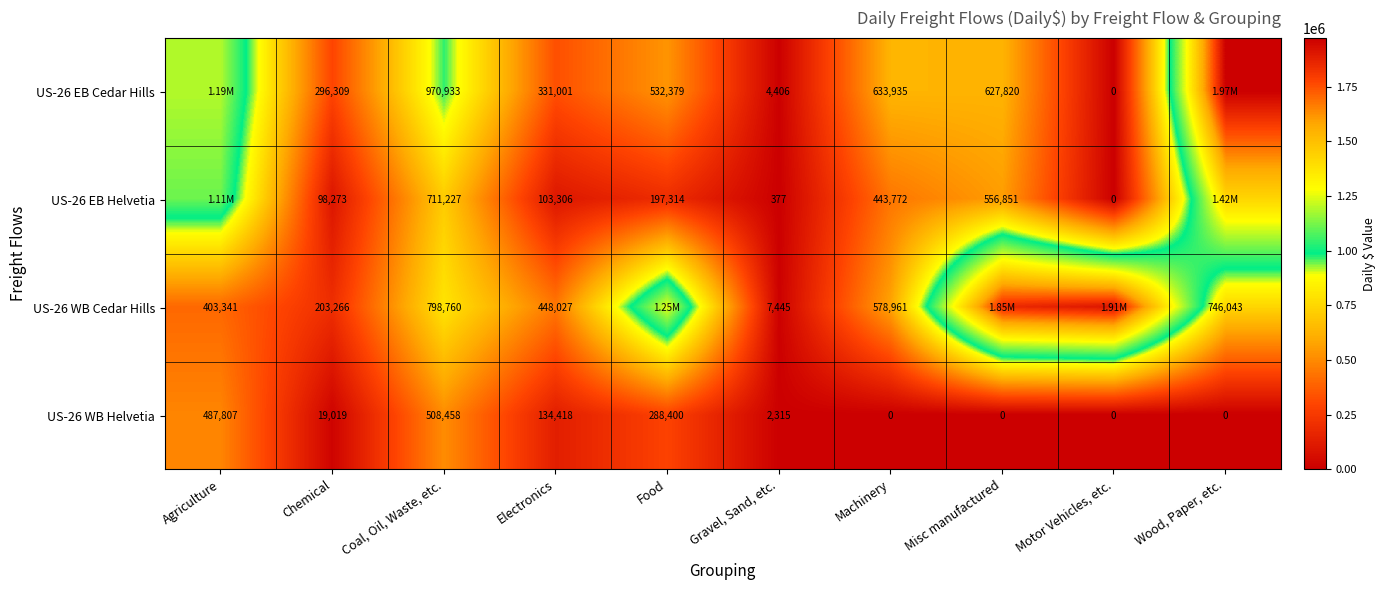

Which label corresponds to the largest value in the chart?

Wood, Paper, etc.